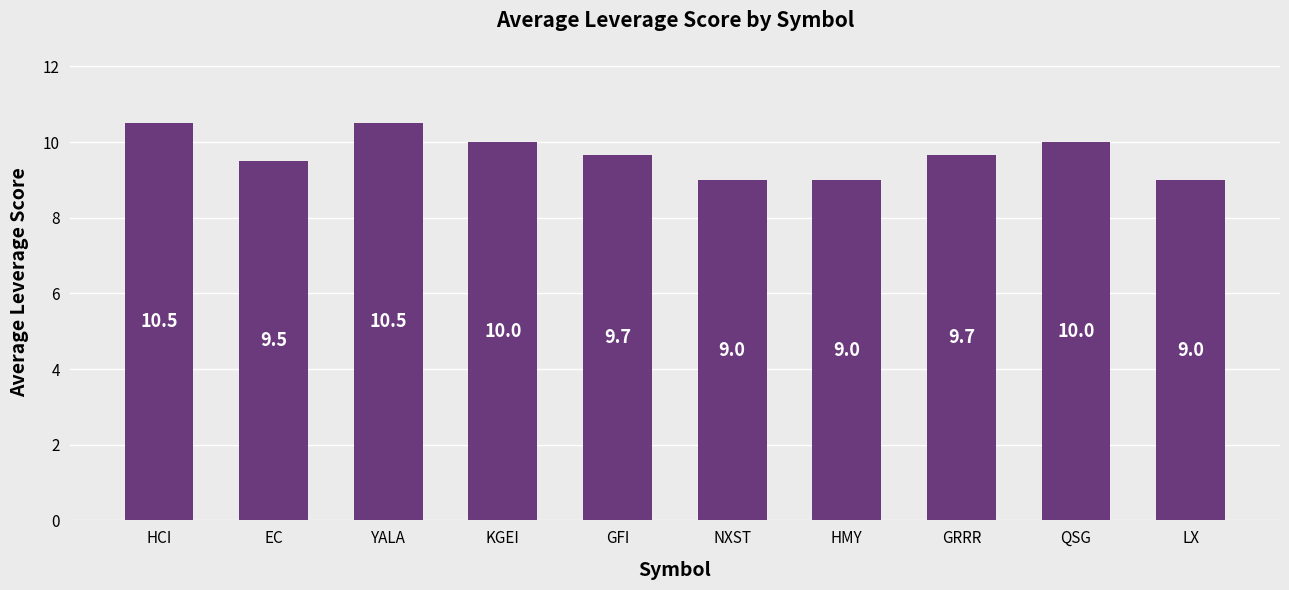

Reading left to right, transcribe all the data shown in this chart.

HCI=10.5	EC=9.5	YALA=10.5	KGEI=10.0	GFI=9.7	NXST=9.0	HMY=9.0	GRRR=9.7	QSG=10.0	LX=9.0